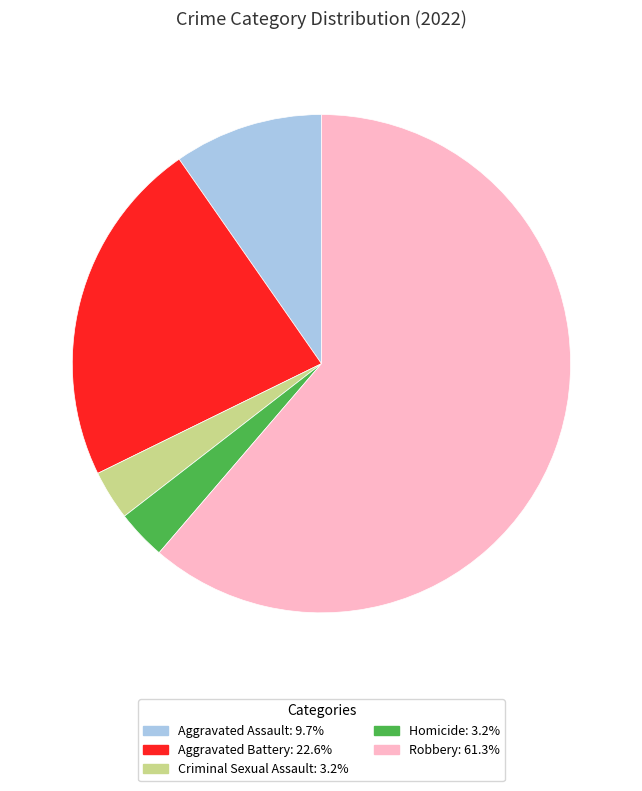

Which has a higher value, Aggravated Battery or Robbery?

Robbery